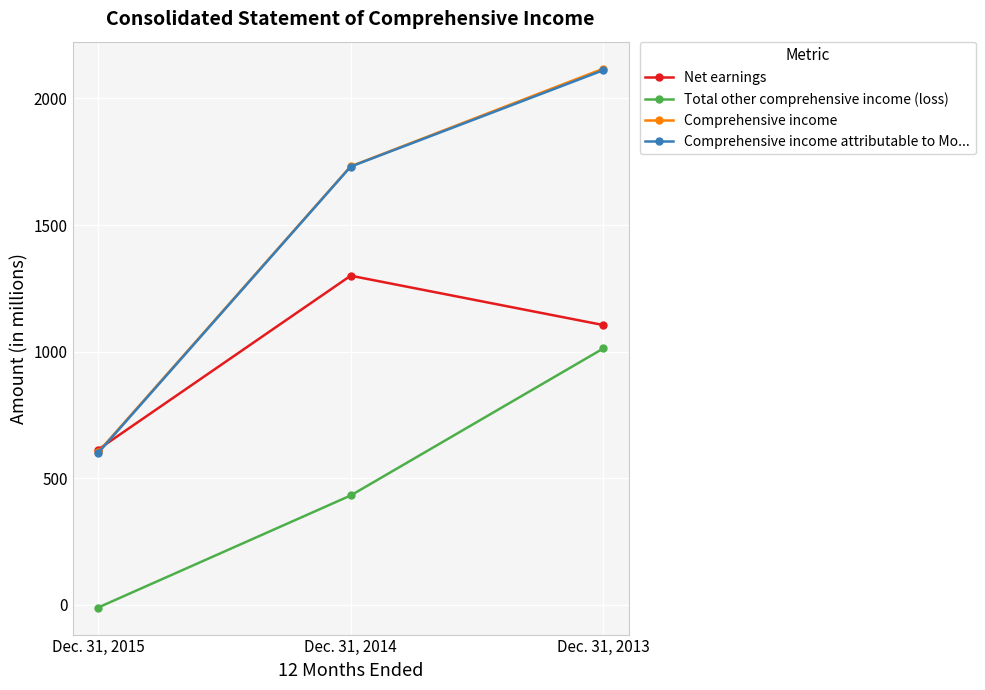

What is the sum of the Total other comprehensive income (loss) values at Dec. 31, 2013 and Dec. 31, 2015?

1002